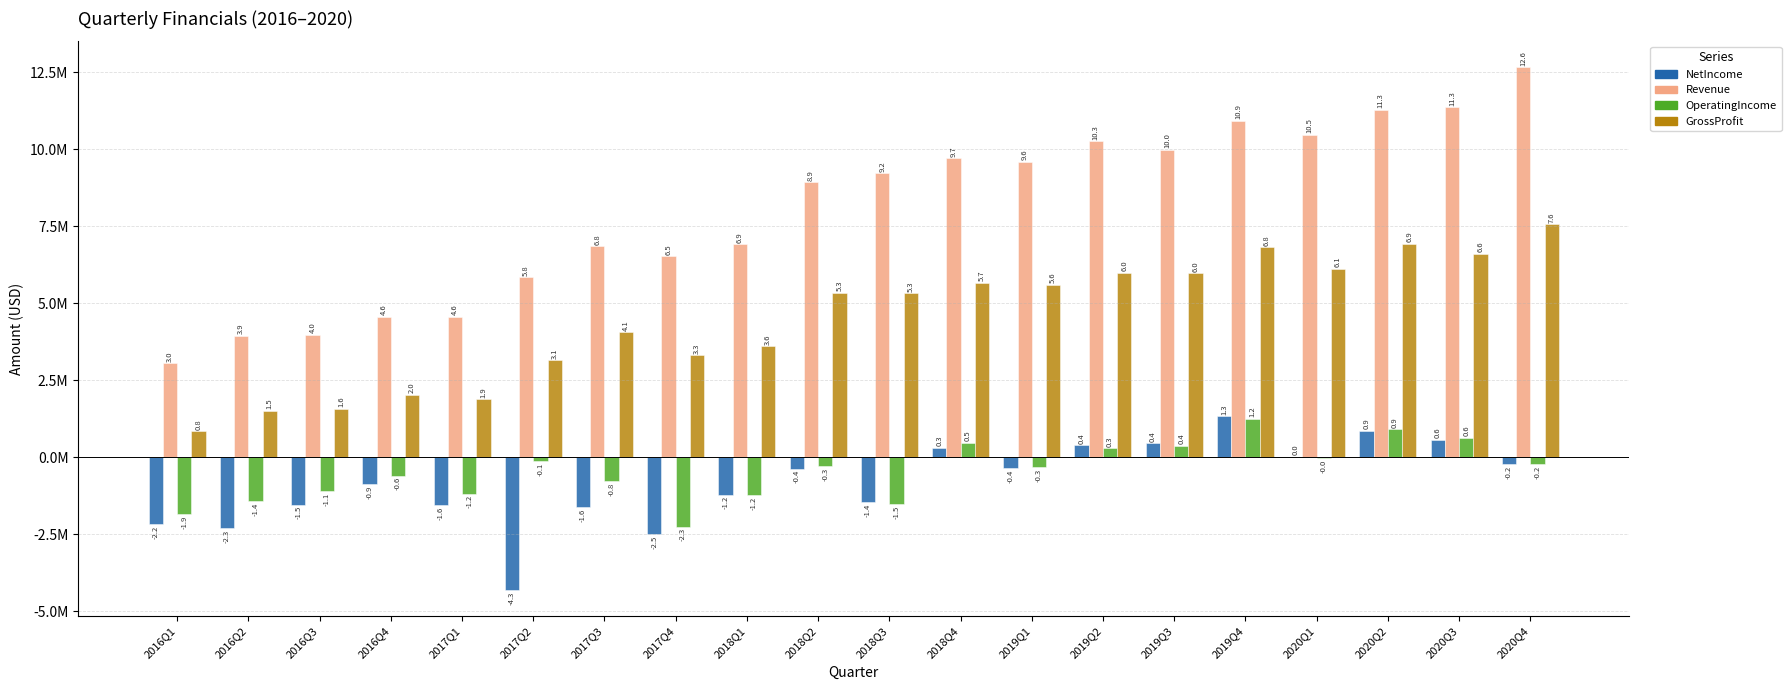

What are all the series names shown in the legend?

NetIncome, Revenue, OperatingIncome, GrossProfit